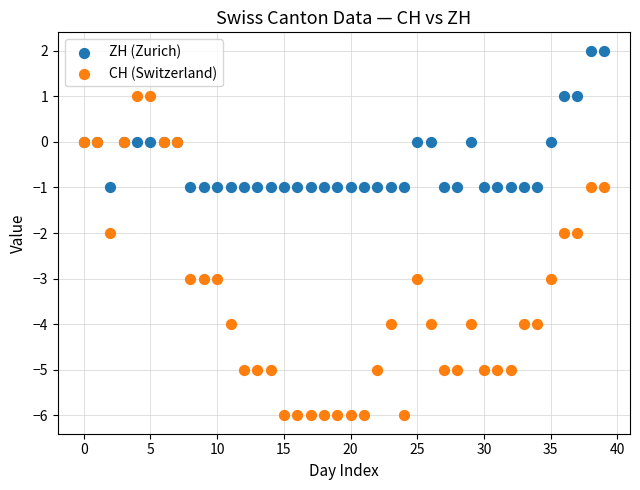

Which series reaches the minimum Y coordinate?

CH (Switzerland)